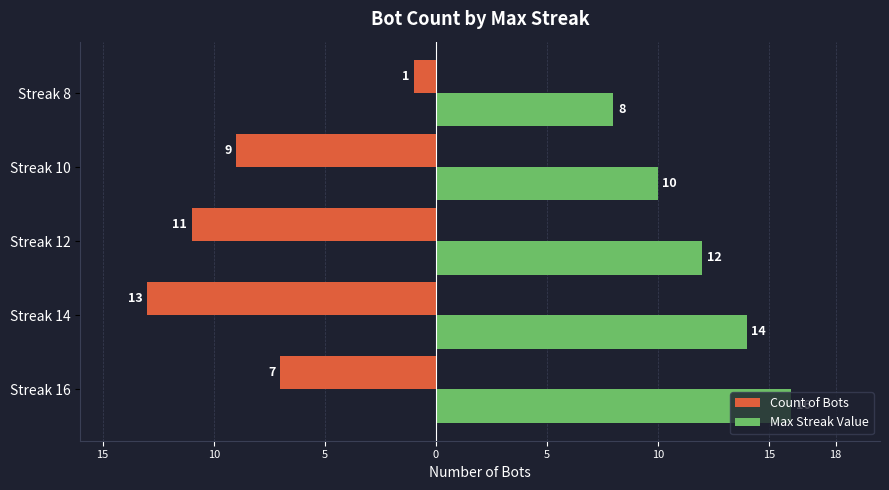

What are all the series names shown in the legend?

Count of Bots, Max Streak Value